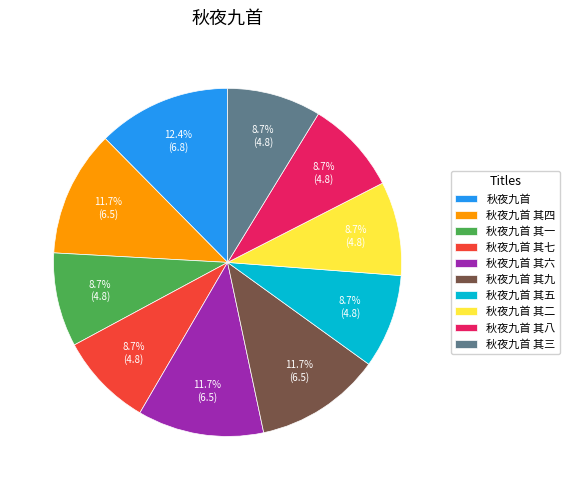

What percentage is the 秋夜九首 其四 slice, to the nearest percent?

12%